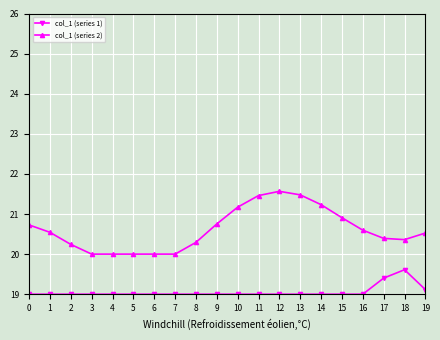

Which series has the largest total across all categories?

col_1 (series 2)